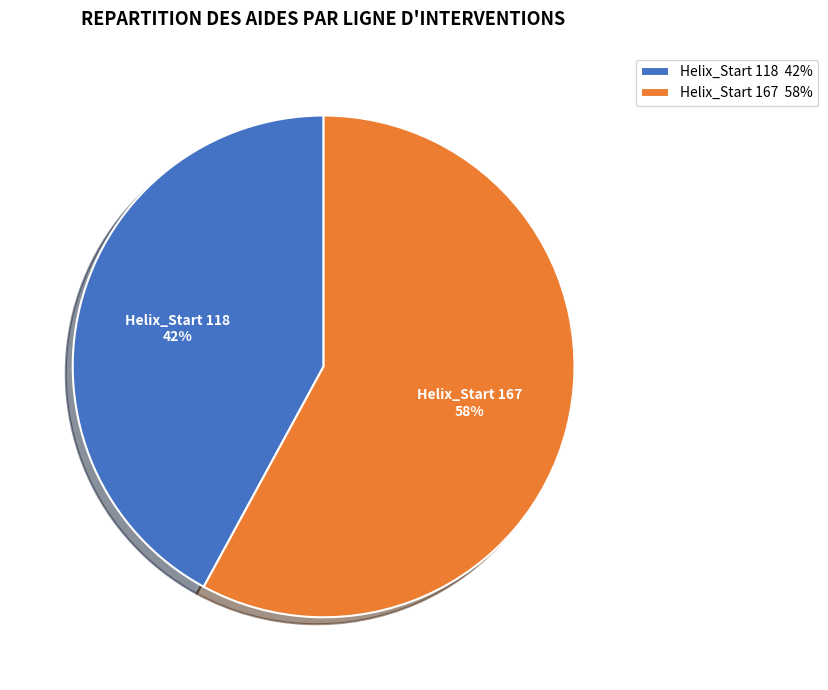

How many slices are in this pie chart?

2